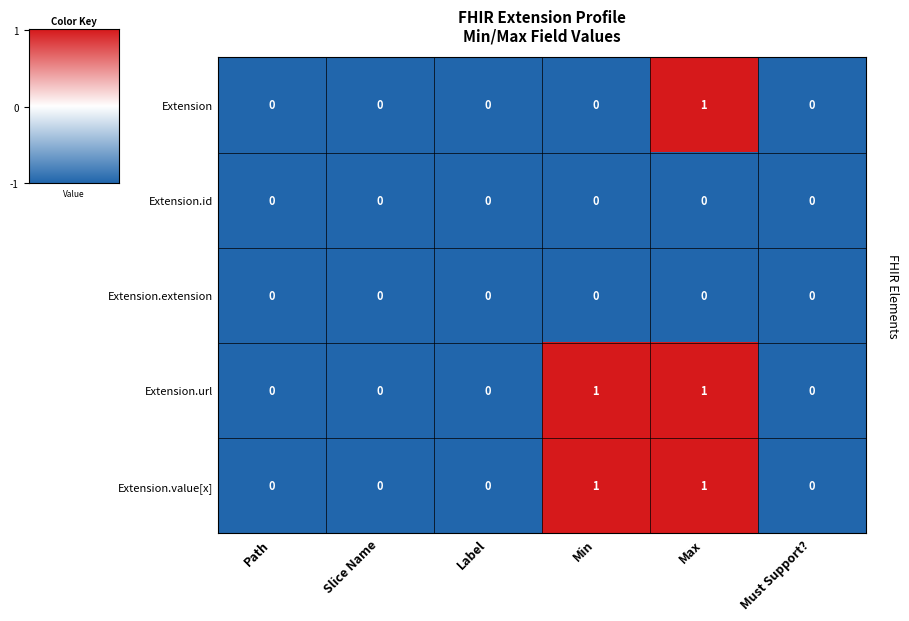

Reading left to right, what are all the values shown in this chart?

Extension: 0	0	0	0	1	0
Extension.id: 0	0	0	0	0	0
Extension.extension: 0	0	0	0	0	0
Extension.url: 0	0	0	1	1	0
Extension.value[x]: 0	0	0	1	1	0